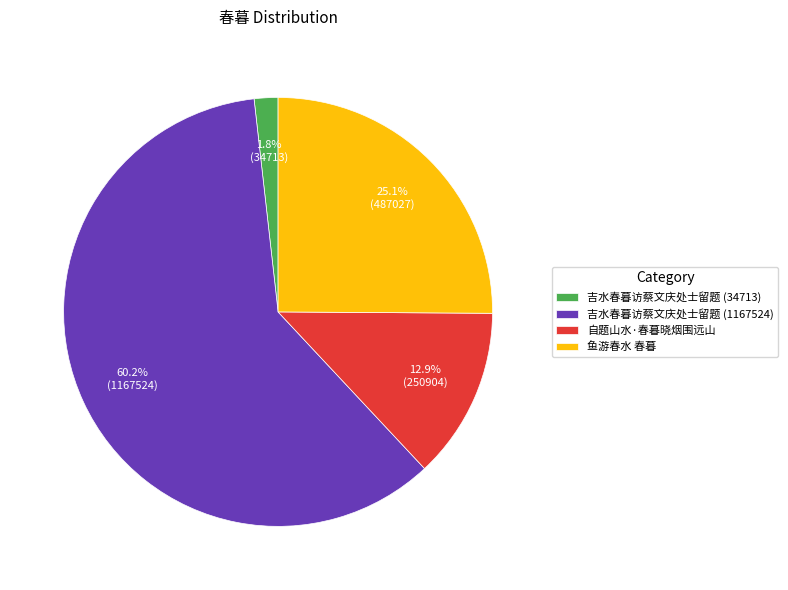

To the nearest percent, what percentage of the pie is 自题山水·春暮晓烟围远山?

13%